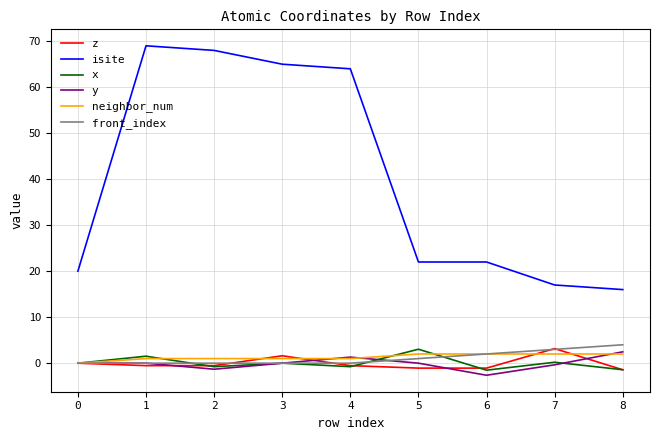

What is the sum of all z values?

-0.4